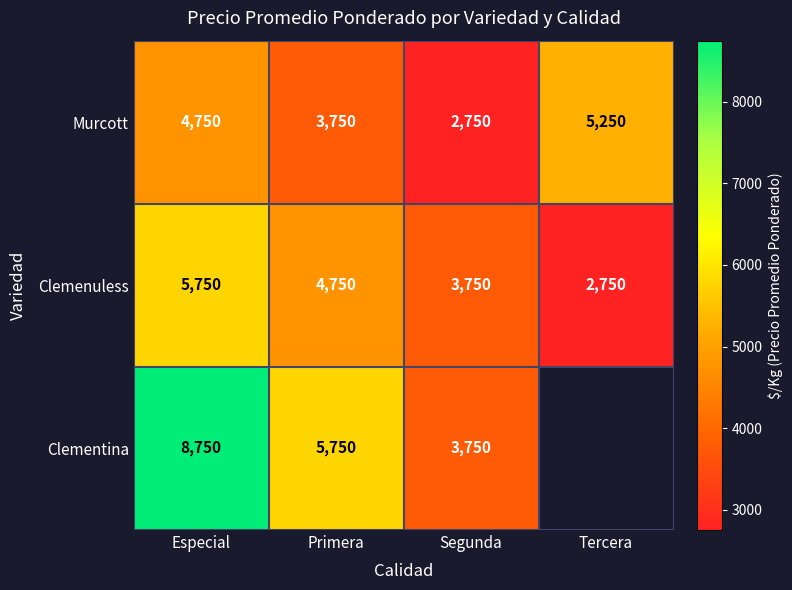

At which label does Murcott reach its peak?

Tercera